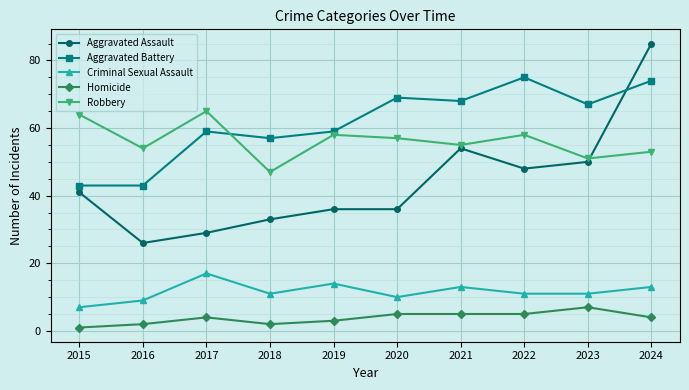

What value does the Homicide series have at 2017?

4